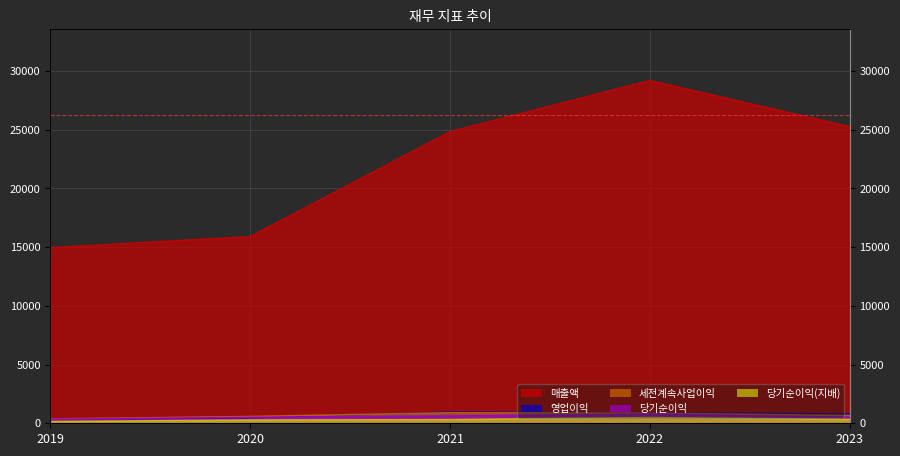

Rank the categories by 당기순이익 value from lowest to highest.

2019, 2020, 2023, 2021, 2022